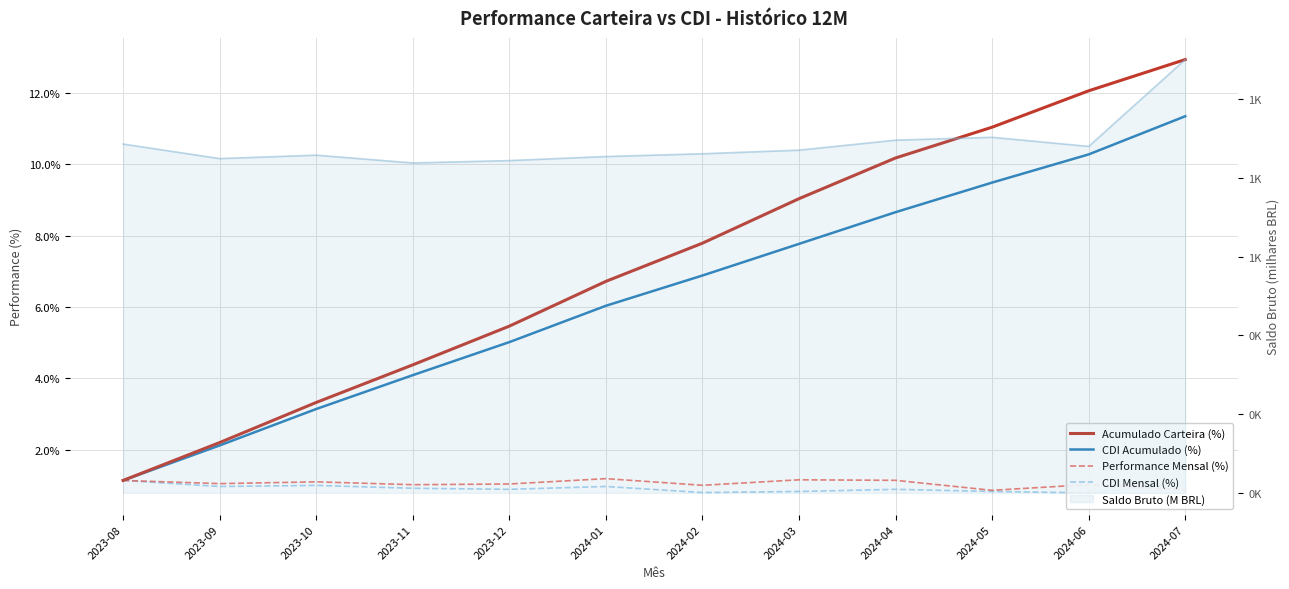

What is the value of the CDI Acumulado (%) point at the 10th from the left?

9.5